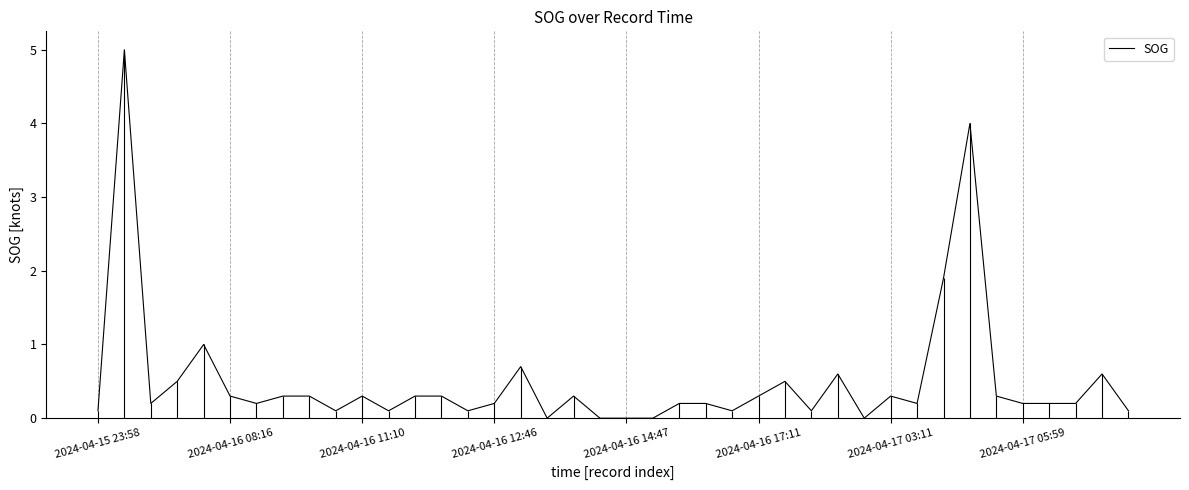

The value of SOG at 2024-04-17 03:11 is 0.3. True or false?

True